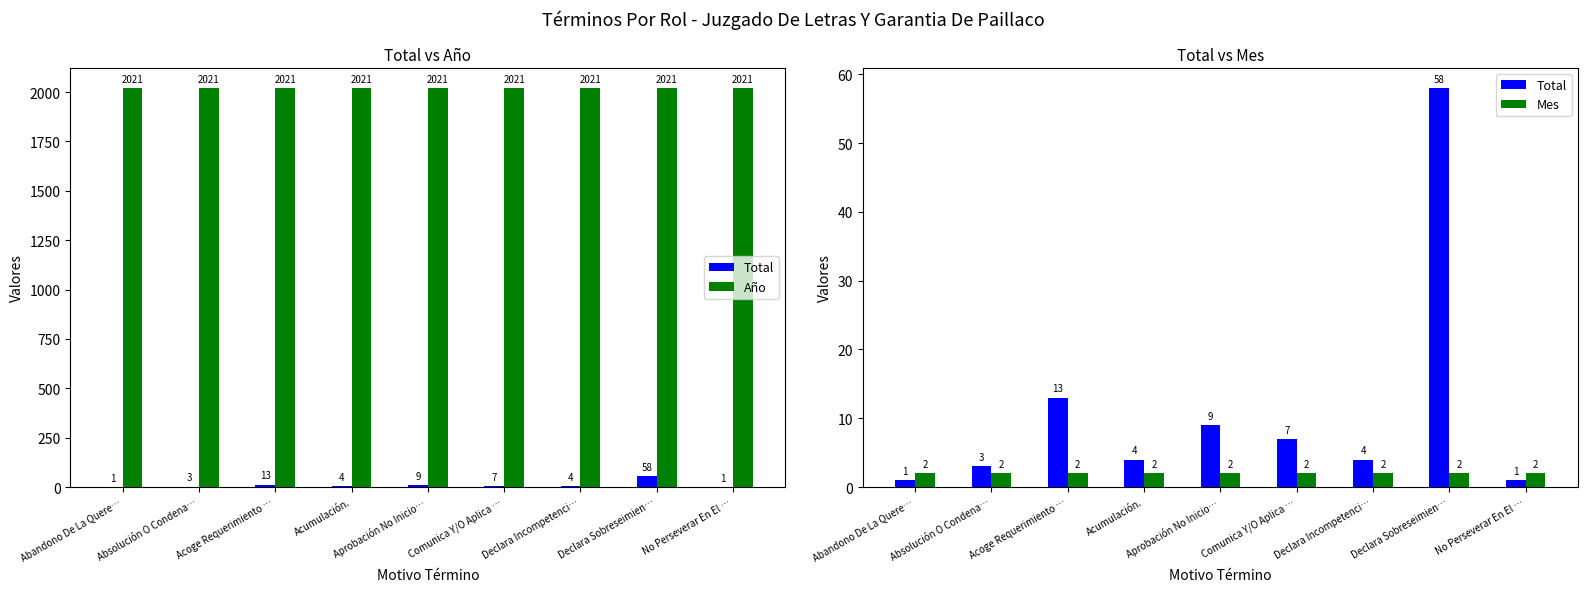

What are all the series names shown in the legend?

Total, Año, Mes